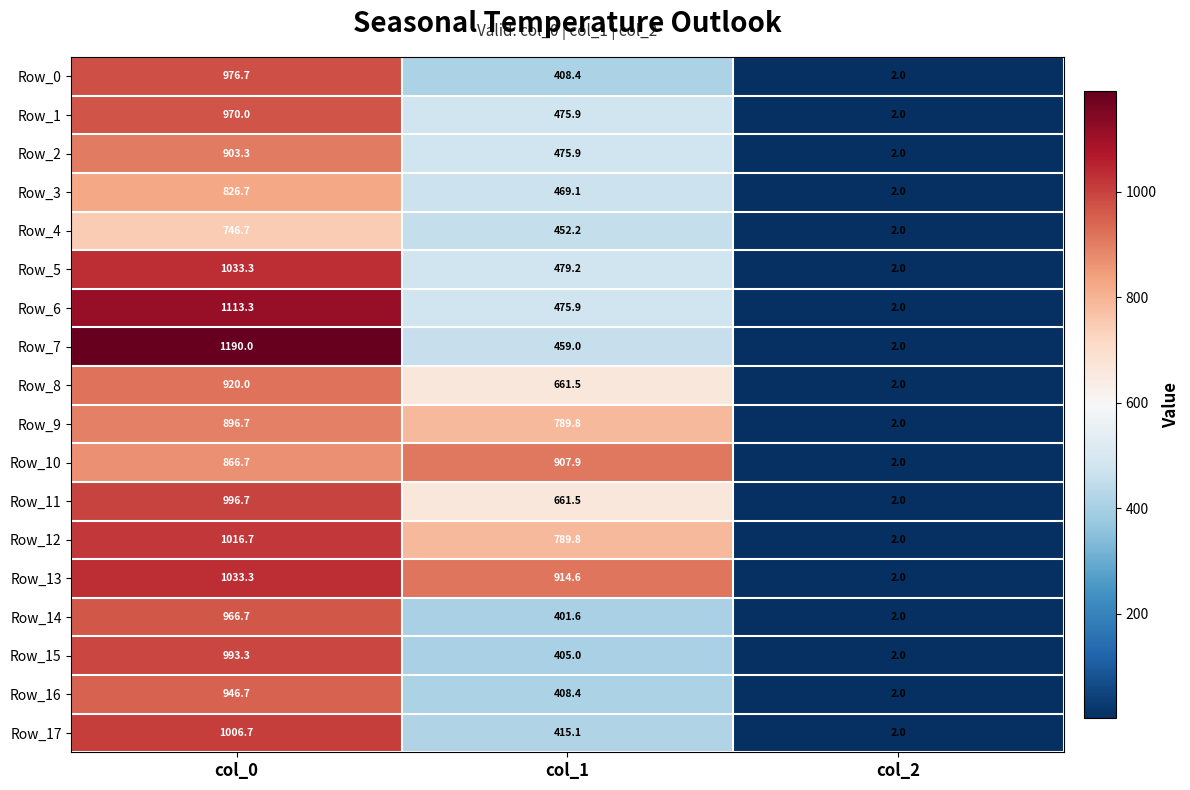

What is the spread (max minus min) of values at col_1?

513.0